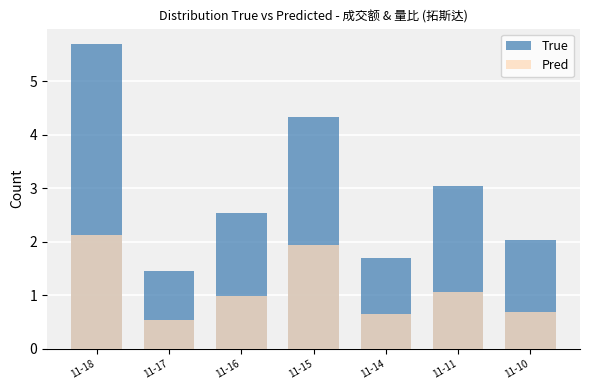

The value of True at 11-16 is 2.5. True or false?

True